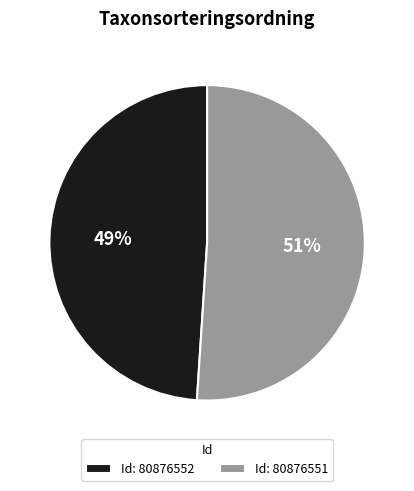

To the nearest percent, what percentage of the pie is Id: 80876551?

51%